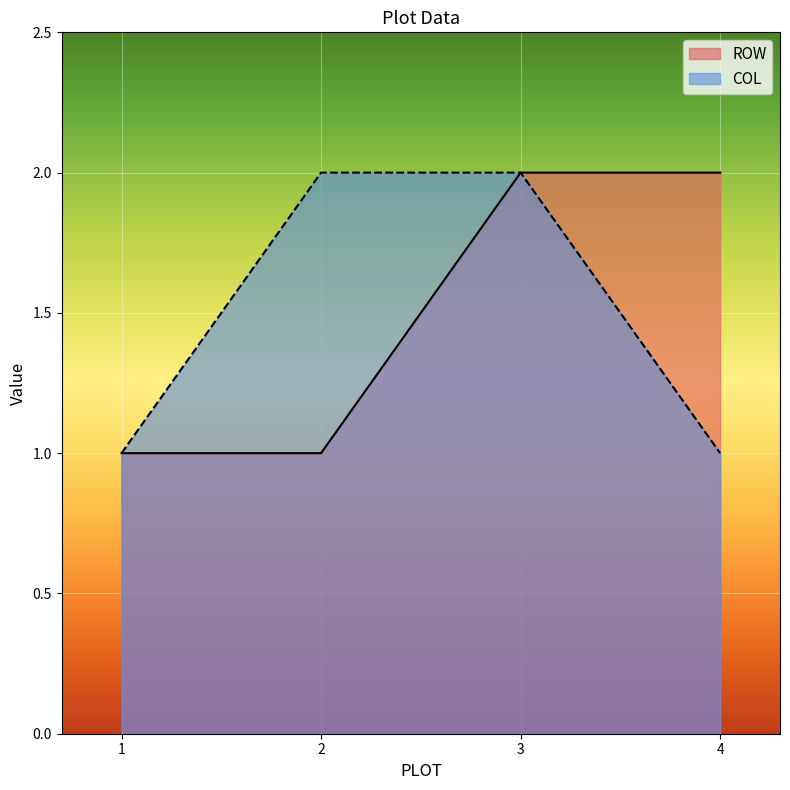

True or false: COL and ROW intersect in this chart.

False